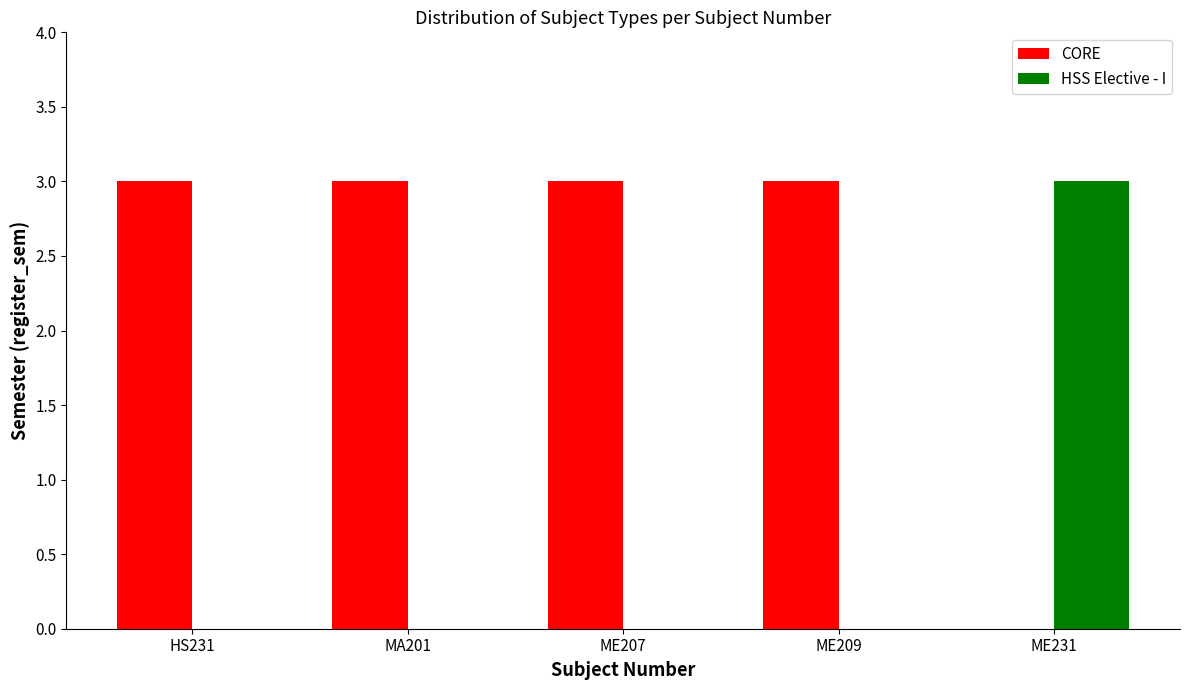

True or false: HSS Elective - I has a value of 3 at ME231.

True